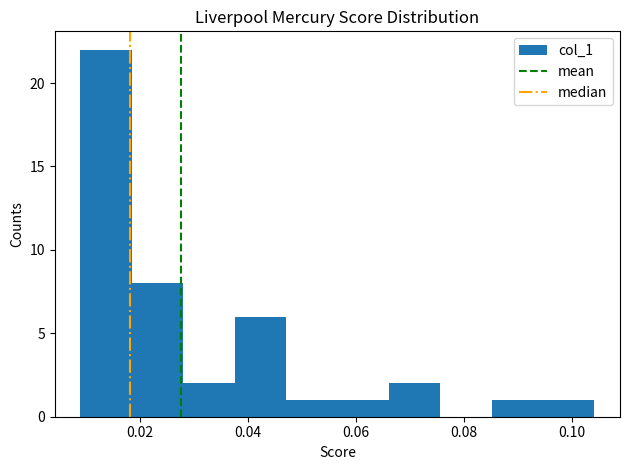

Reading left to right, list every bar in this chart as the range it spans on the x-axis followed by its height. Neither the bar edges nor the heights are printed on the chart, so give them approximately, as read against the axes.

0.008 to 0.018: 22
0.018 to 0.028: 8
0.028 to 0.038: 2
0.038 to 0.048: 6
0.048 to 0.056: 1
0.056 to 0.066: 1
0.066 to 0.076: 2
0.076 to 0.086: 0
0.086 to 0.094: 1
0.094 to 0.104: 1